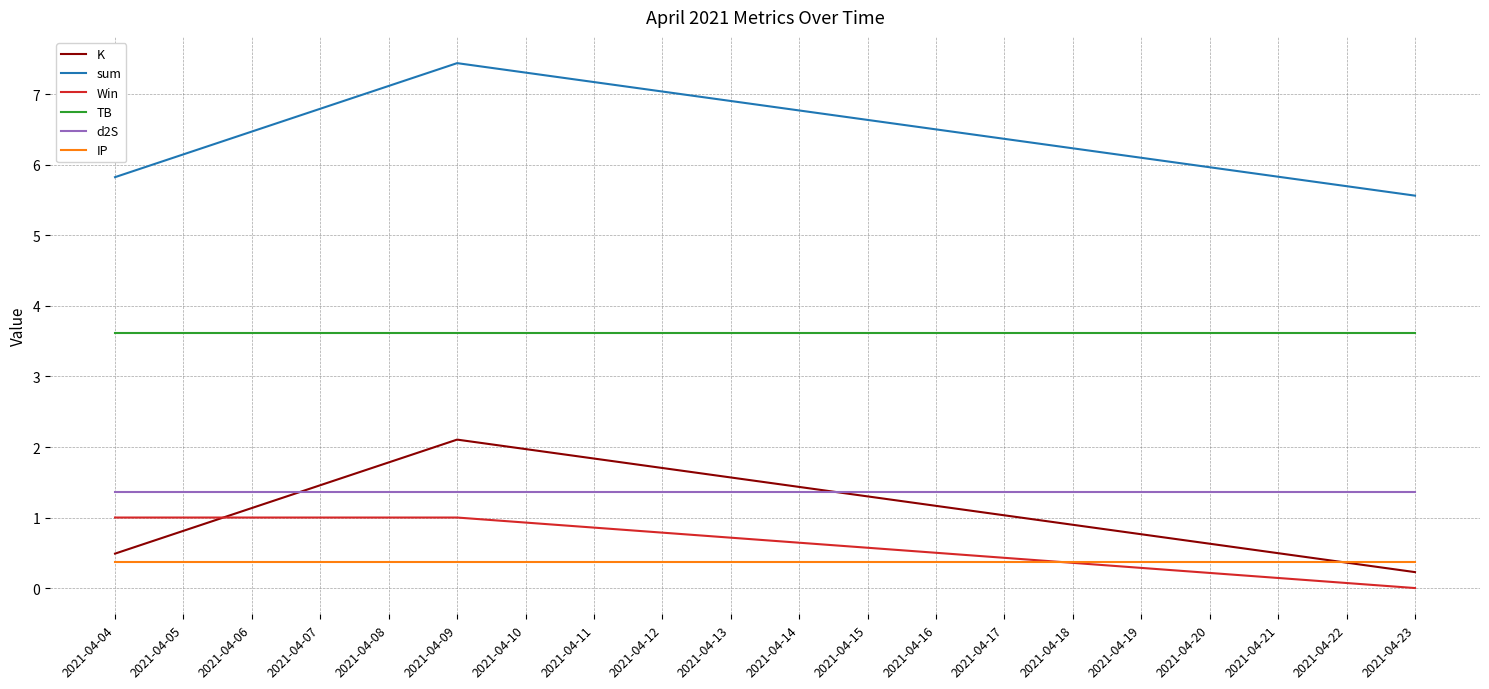

What is the difference between the highest and lowest values at 2021-04-04?

5.5